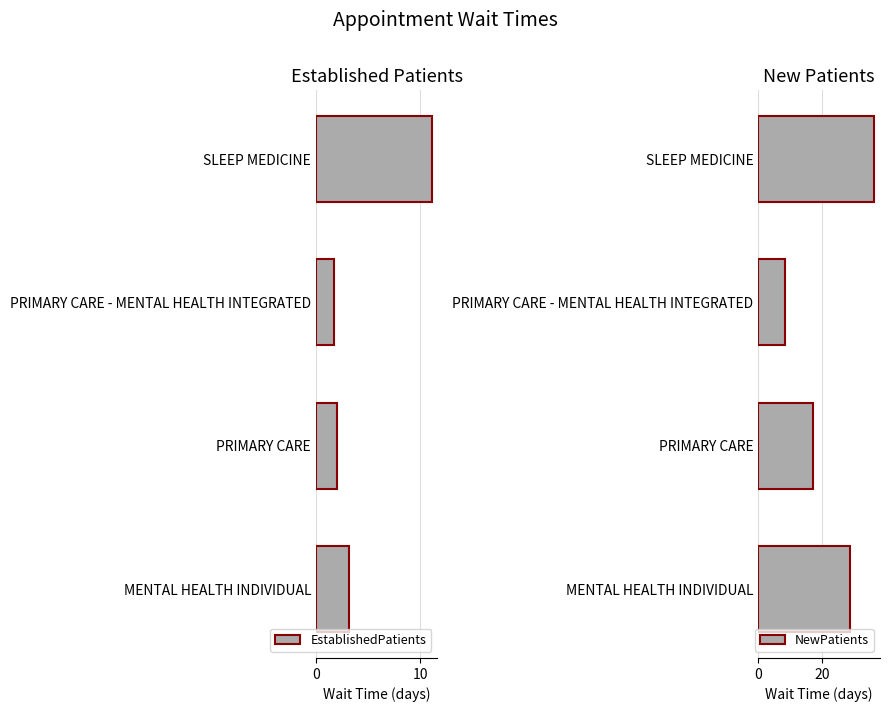

What is the difference between the EstablishedPatients values at MENTAL HEALTH INDIVIDUAL and PRIMARY CARE - MENTAL HEALTH INTEGRATED?

1.5